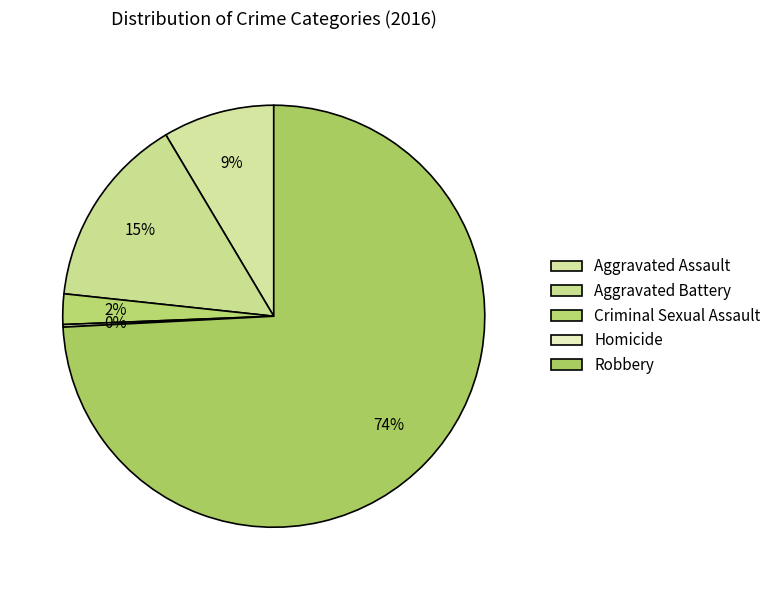

Between Robbery and Criminal Sexual Assault, which is larger?

Robbery